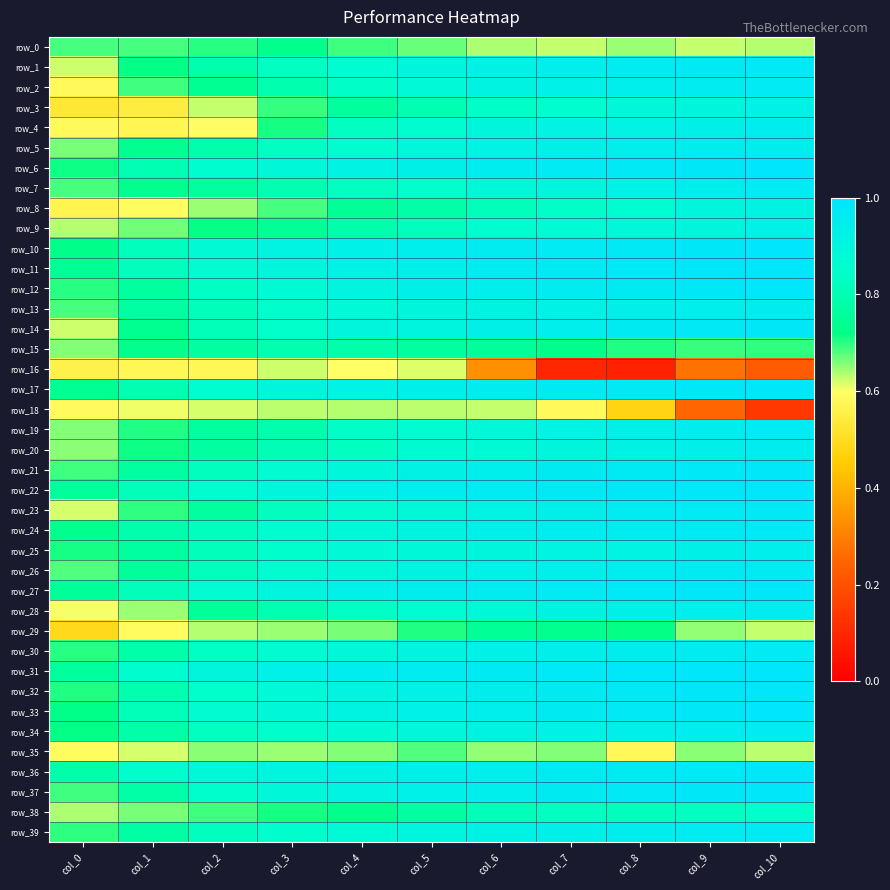

At which category is the sum across all series the highest?

col_10